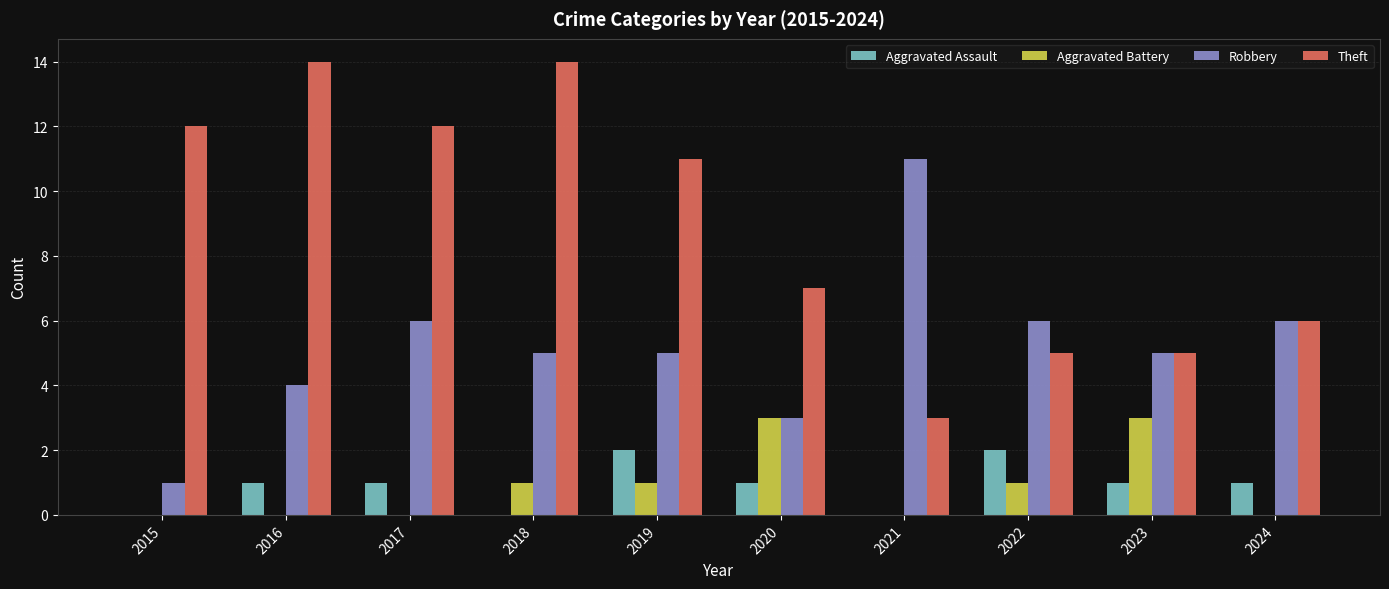

How many distinct data groups are displayed?

4